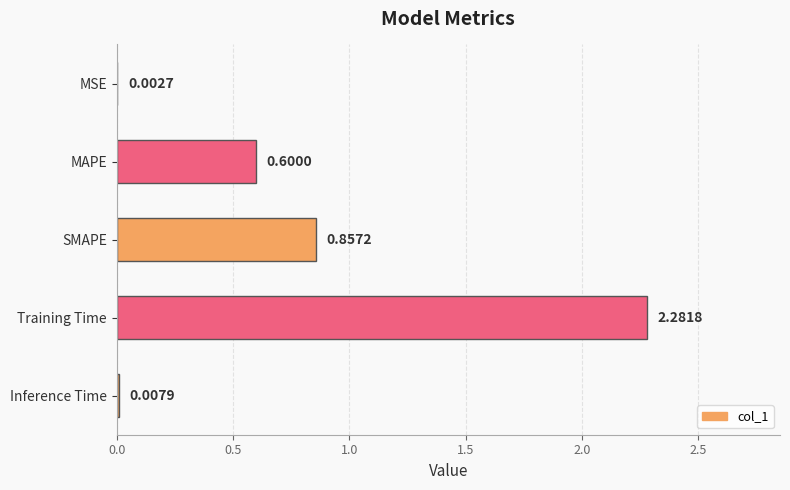

Between MAPE and SMAPE, which is larger?

SMAPE